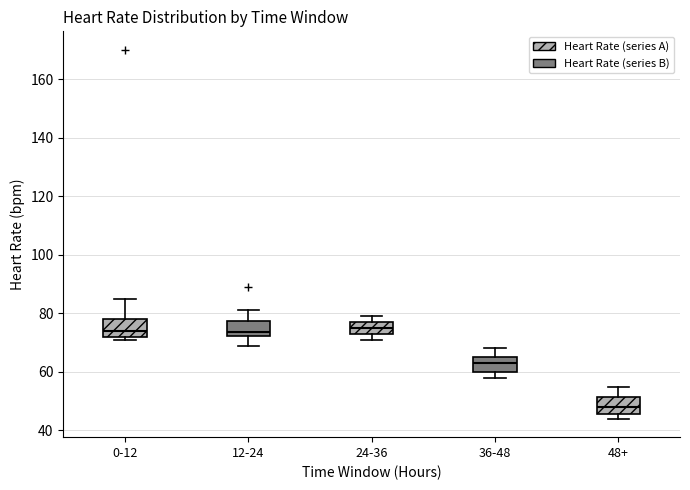

Where is the upper edge of the box for 36-48 on the y-axis? The values are not printed on the chart, so give them approximately, as read against the axis.

66